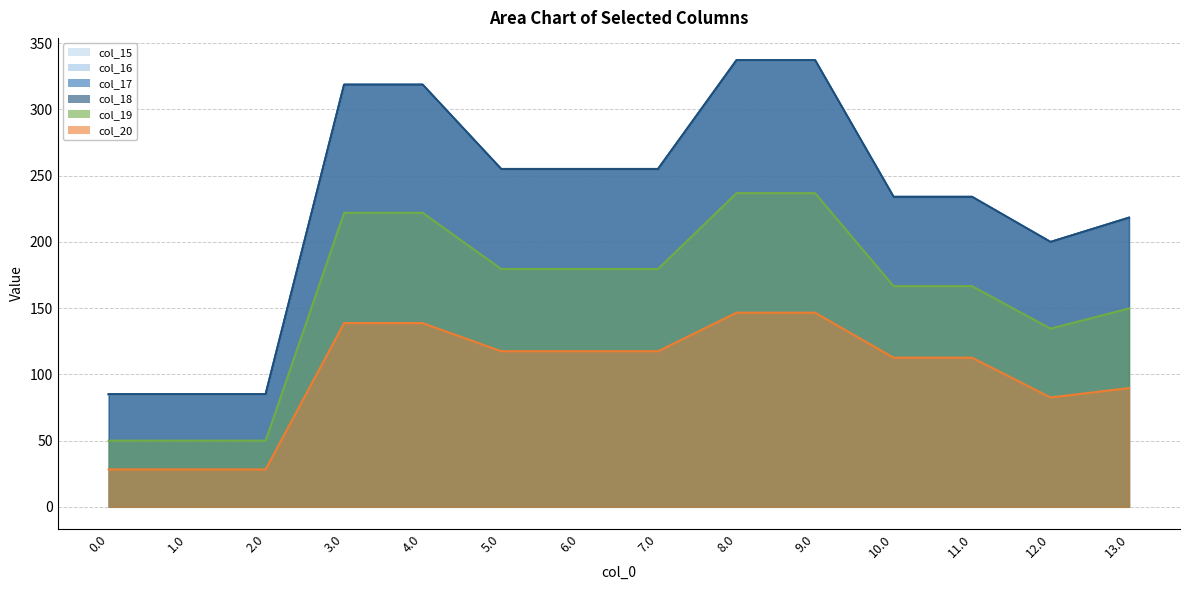

What are all the series names shown in the legend?

col_15, col_16, col_17, col_18, col_19, col_20